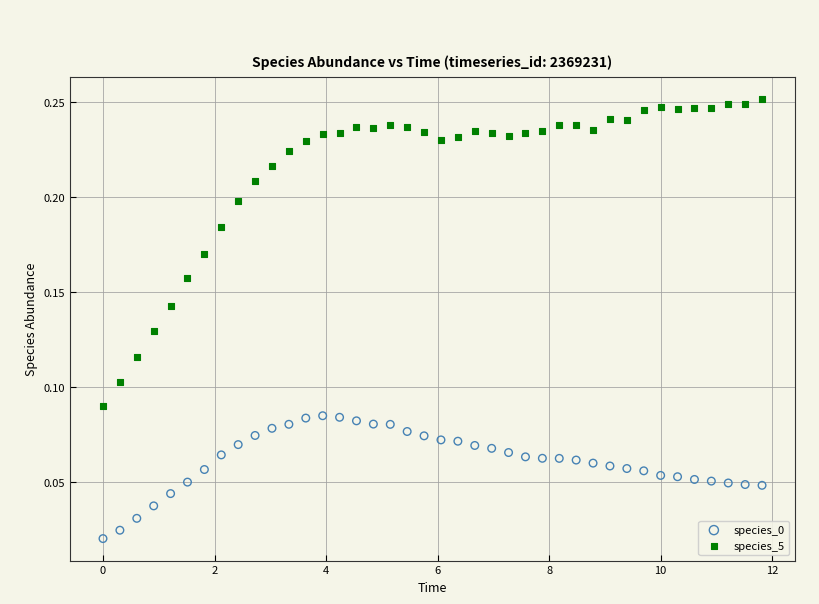

Across all data points, what is the range of X values (max minus min)?

11.8